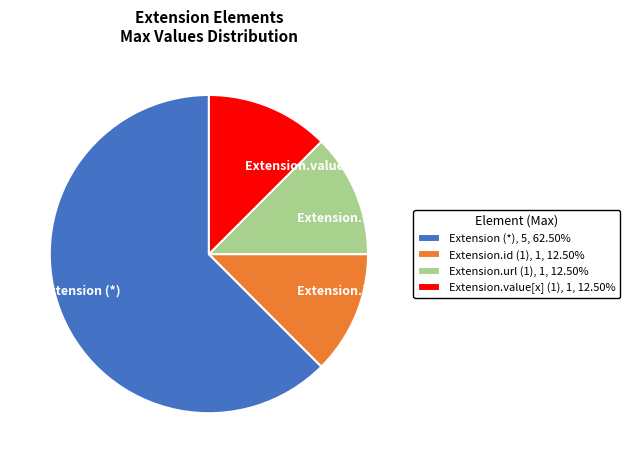

Does Extension.value[x] (1) represent more than half of the total?

No